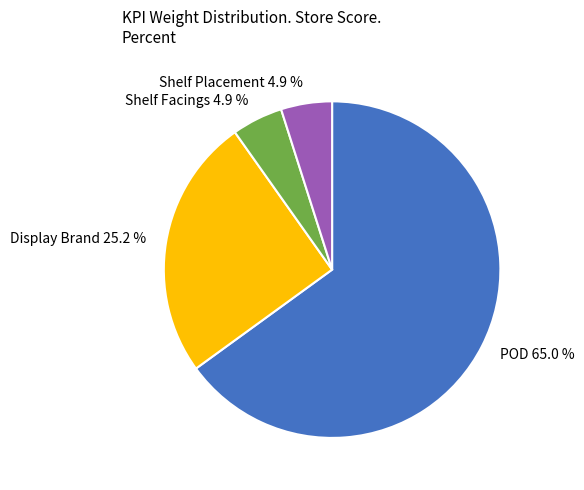

What percentage is the Shelf Facings slice, to the nearest percent?

5%